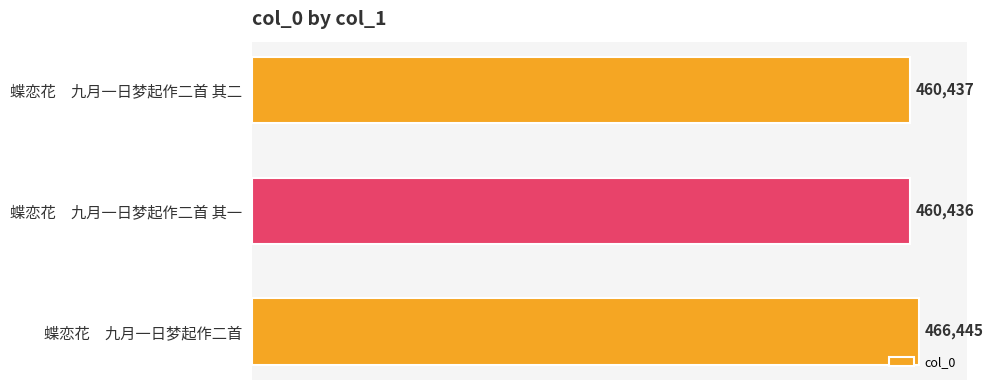

Reading top to bottom, extract all data points from this chart.

蝶恋花　九月一日梦起作二首 其二=460437	蝶恋花　九月一日梦起作二首 其一=460436	蝶恋花　九月一日梦起作二首=466445